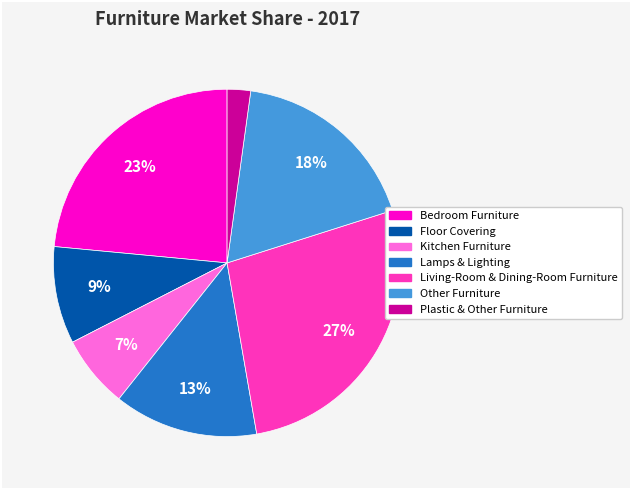

To the nearest percent, what percentage of the pie is Floor Covering?

9%